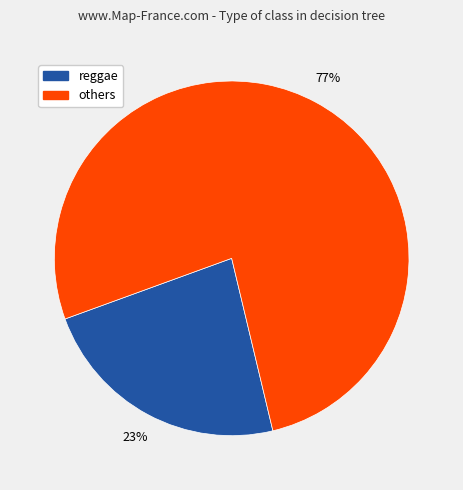

To the nearest percent, what is the average slice percentage?

50%